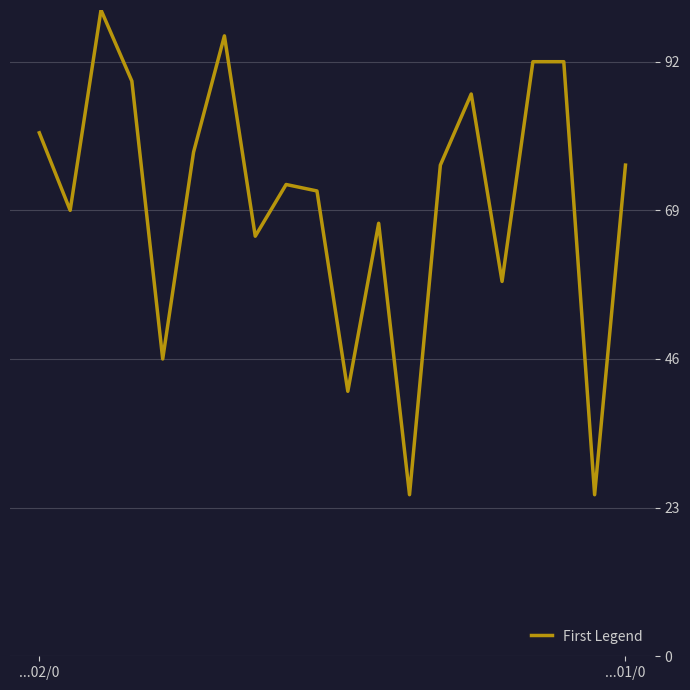

What is the greatest value displayed?

100